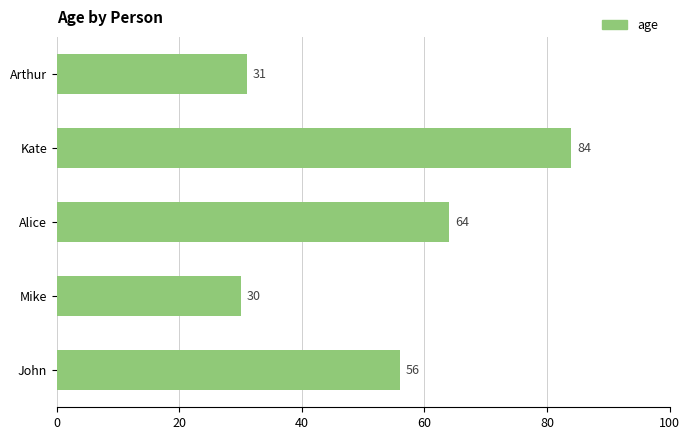

Reading top to bottom, what are all the values shown in this chart?

Arthur=31	Kate=84	Alice=64	Mike=30	John=56